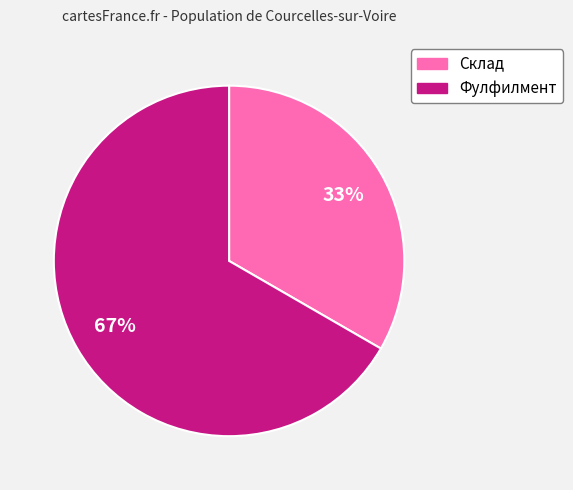

Between Фулфилмент and Склад, which is larger?

Фулфилмент